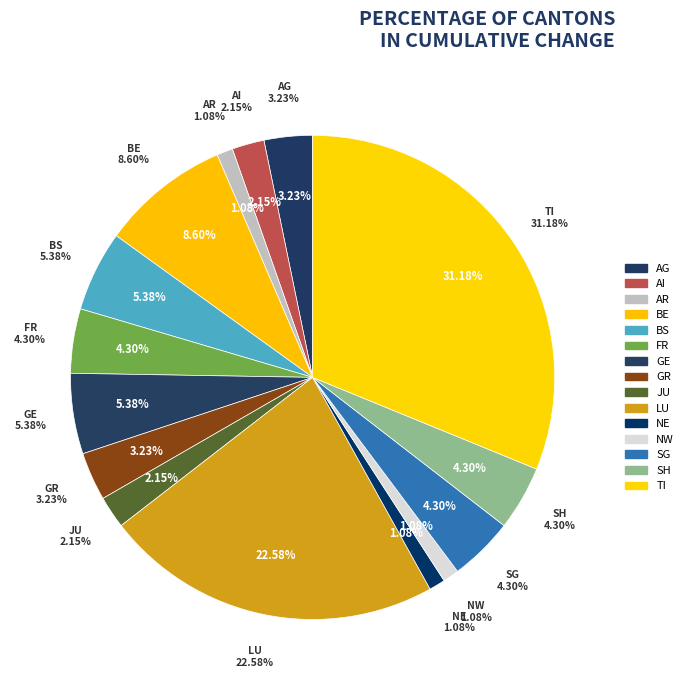

How much of the chart is everything except TI?

68.8%